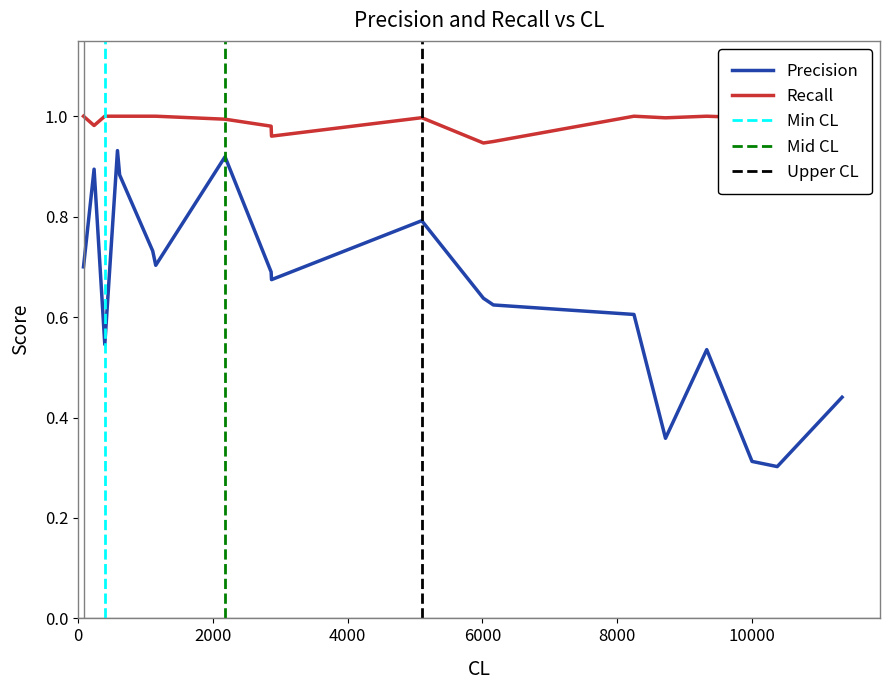

Which series changed the most between 3 and 17?

Precision